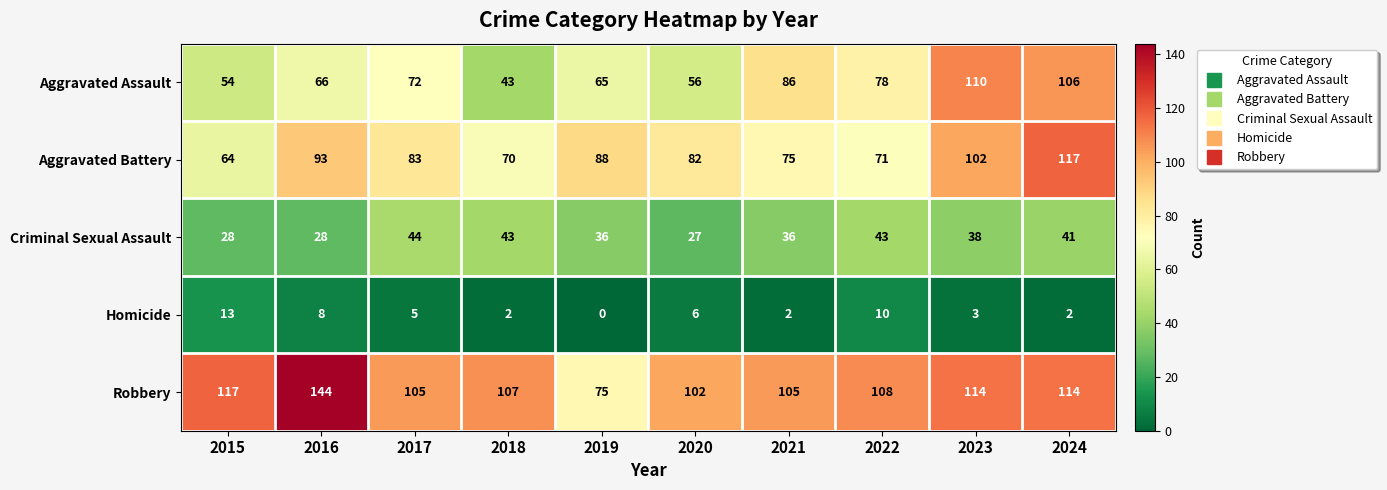

True or false: Criminal Sexual Assault has a value of 43 at 2018.

True